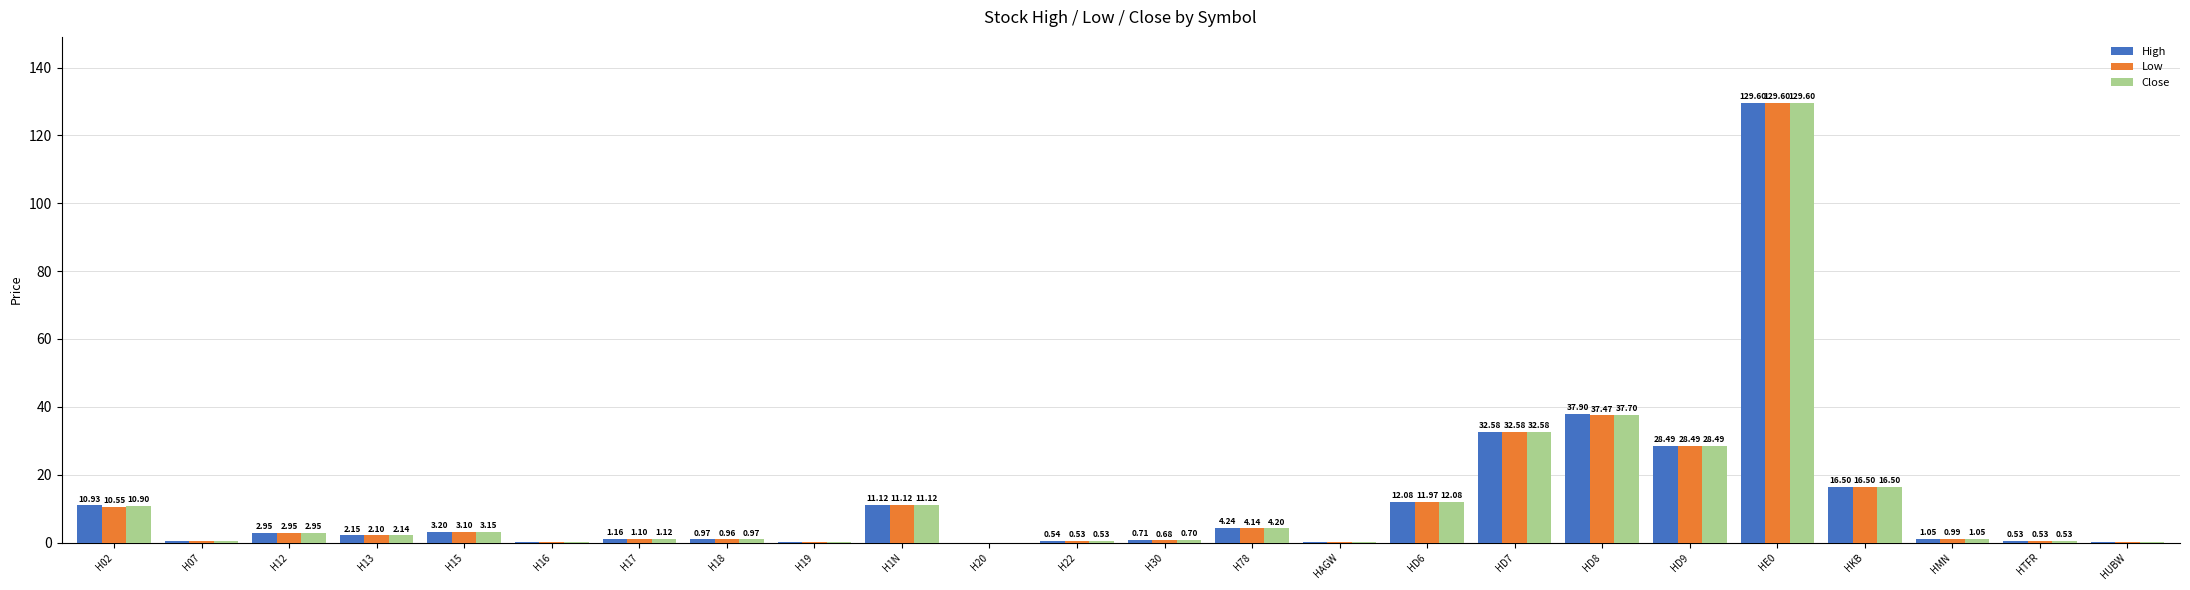

What is the difference between the Low values at HD8 and H20?

37.5